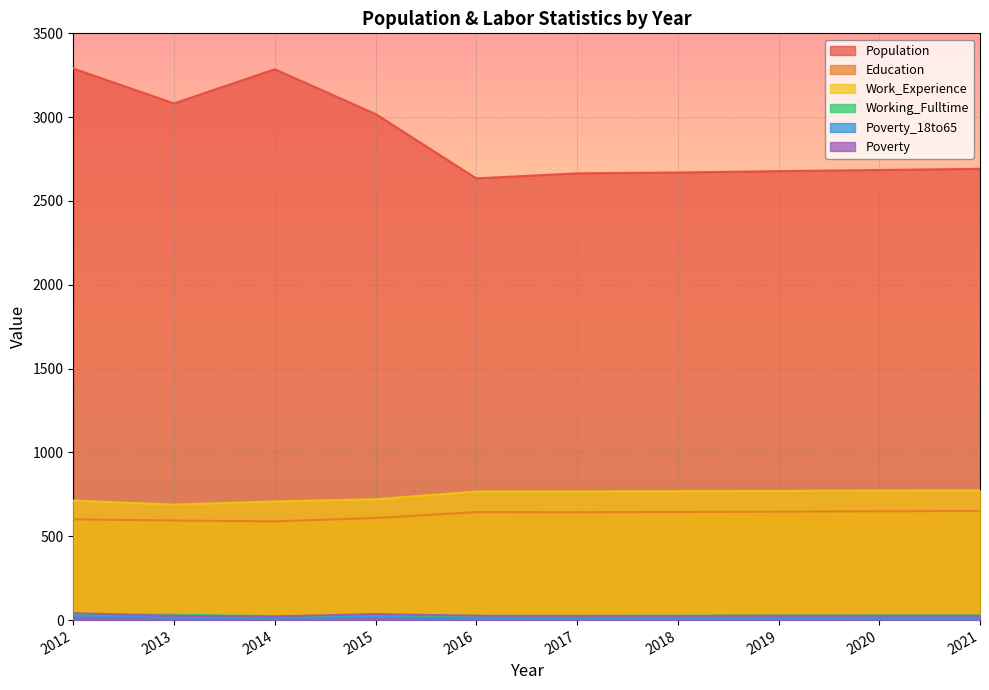

What are all the series names shown in the legend?

Population, Education, Work_Experience, Working_Fulltime, Poverty_18to65, Poverty